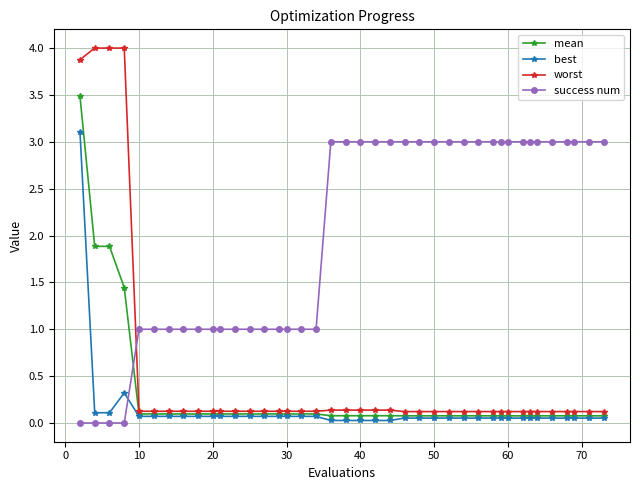

What is the sum of all success num values?

80.0